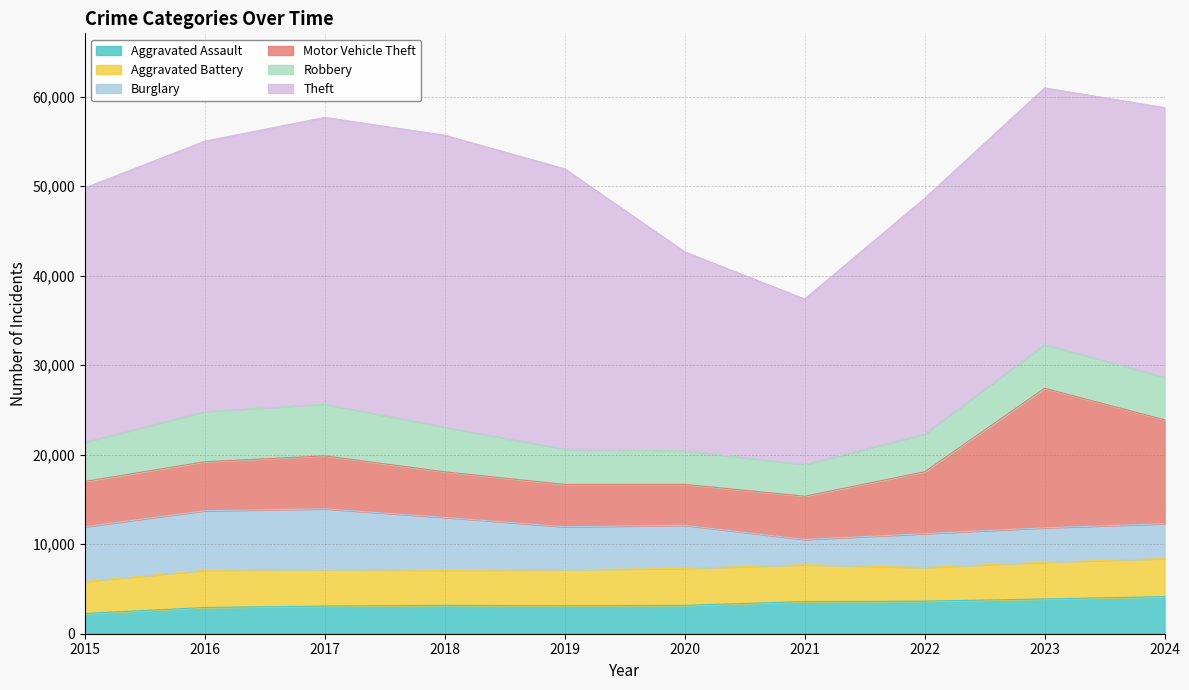

Rank the series by their maximum value, from highest to lowest.

Theft, Motor Vehicle Theft, Burglary, Robbery, Aggravated Battery, Aggravated Assault